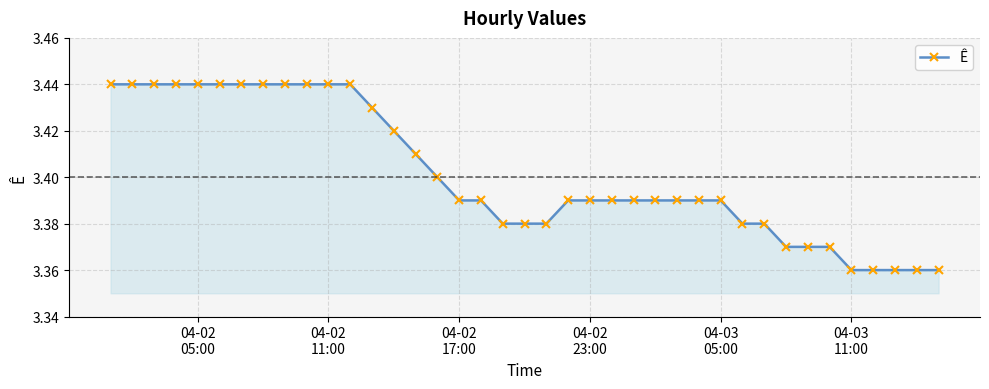

Count the values in the range 3 to 4.

39